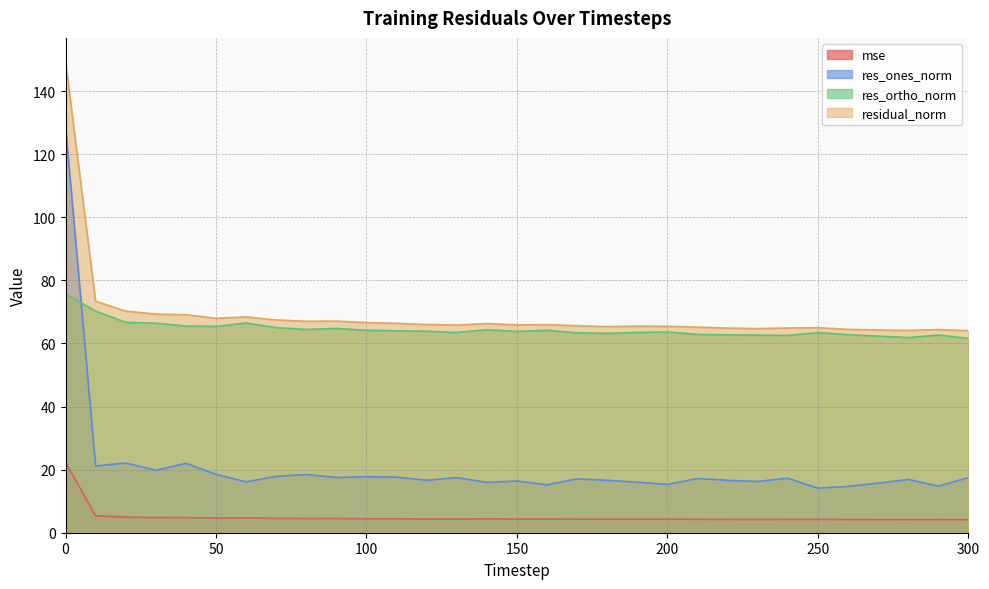

What is the sum of the res_ortho_norm values at 20 and 120?

130.6